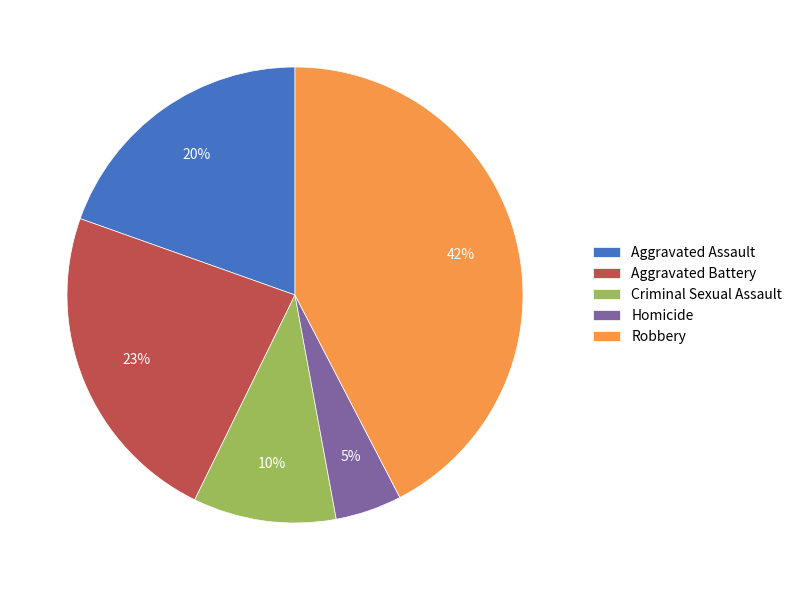

Which category has the smallest portion of the pie?

Homicide